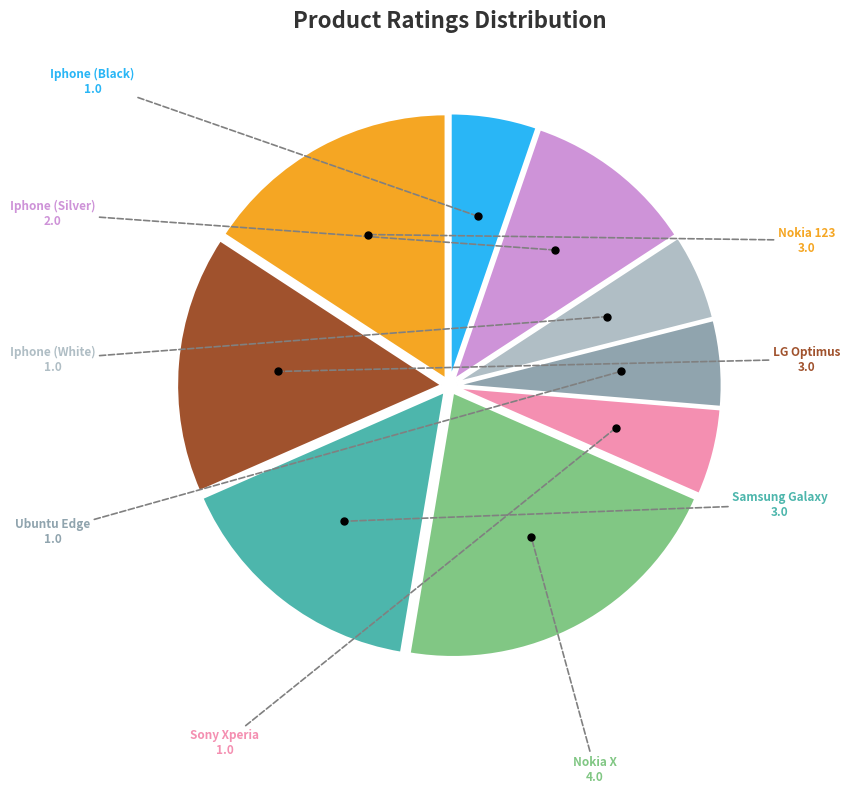

Which slice is the largest?

Nokia X